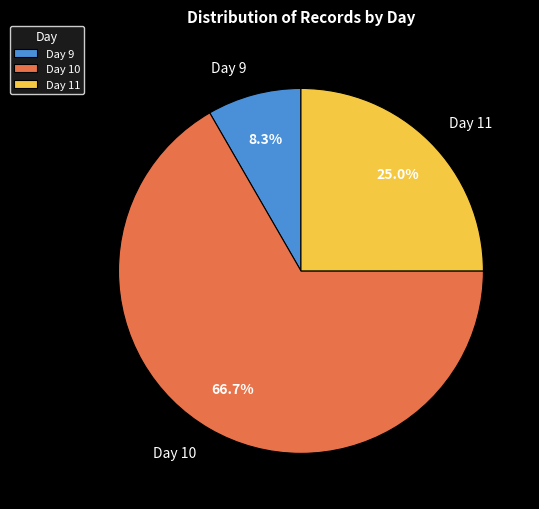

Rank the categories by value from lowest to highest.

Day 9, Day 11, Day 10